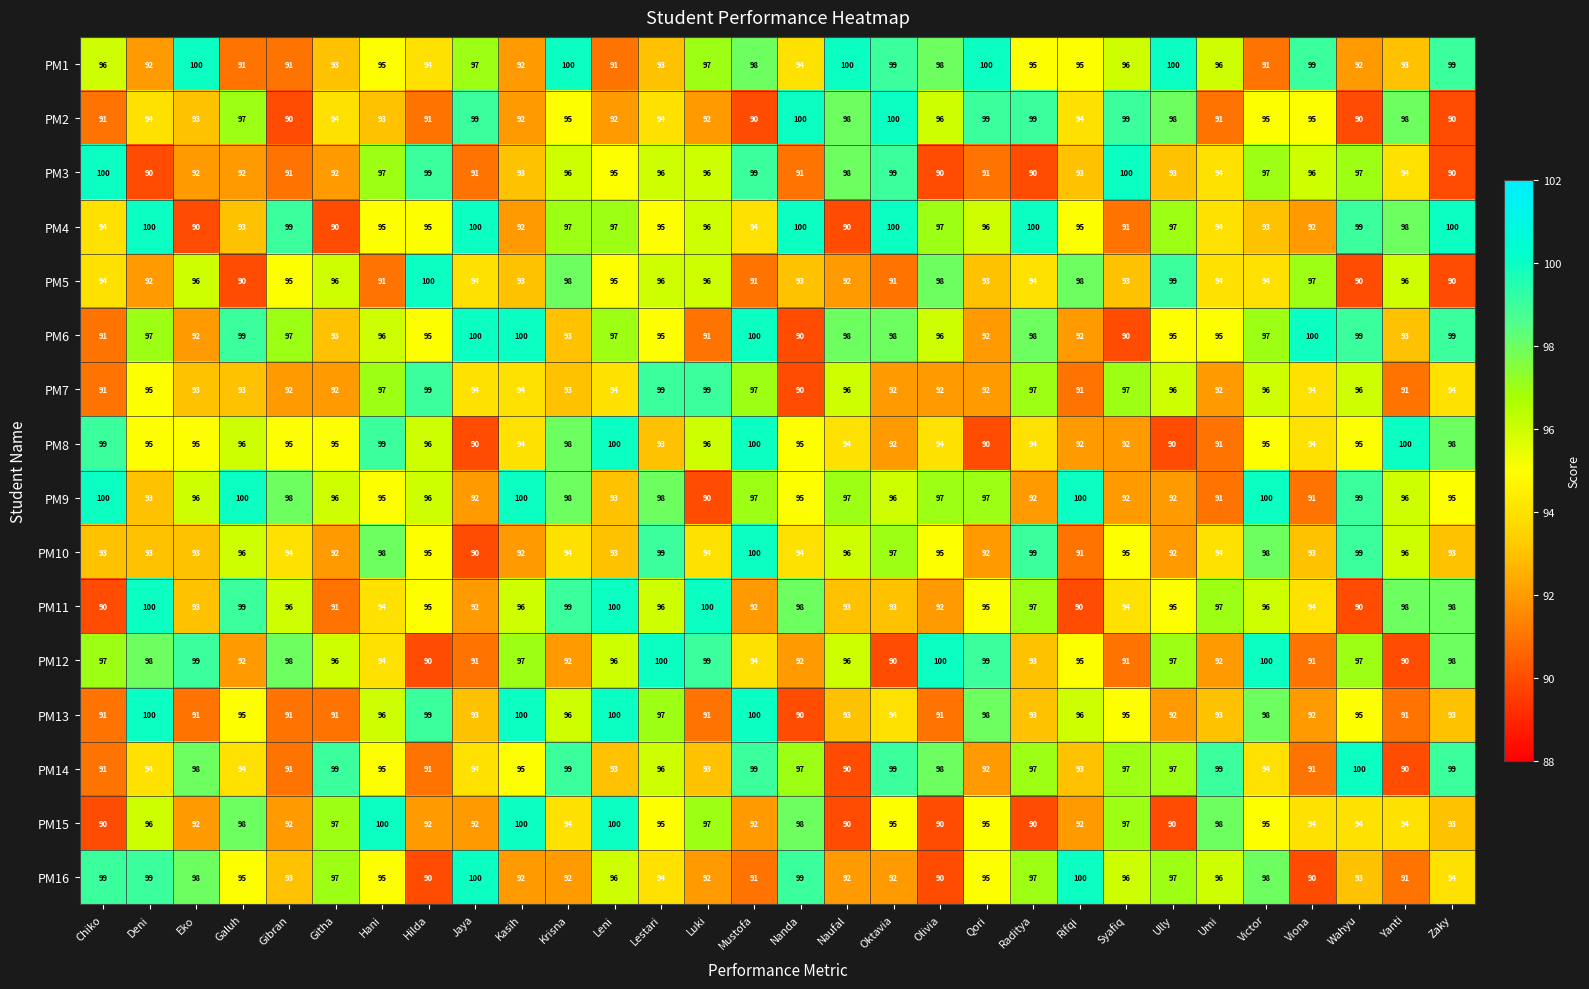

The PM2 series shows 38 at Oktavia. True or false?

False